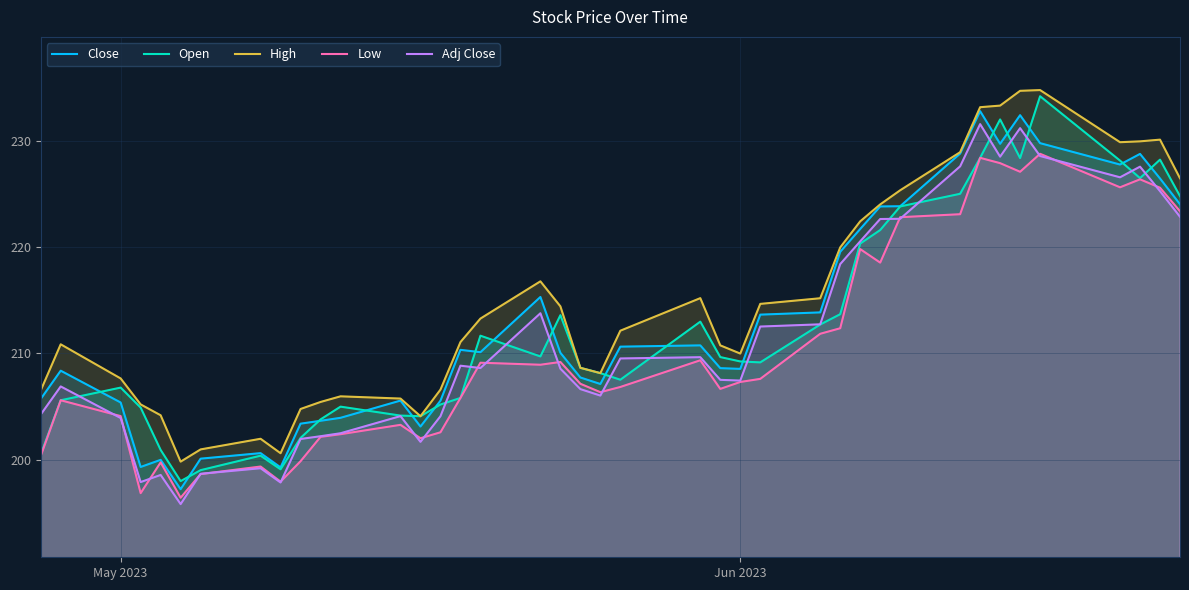

What is the difference between the maximum and minimum values in the Low series?

32.3